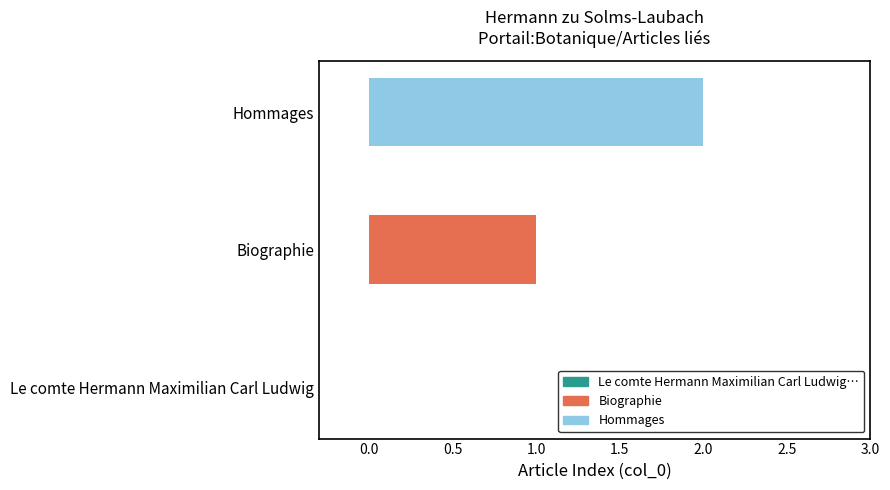

What is the change in value from Le comte Hermann Maximilian Carl Ludwig to Hommages?

+2